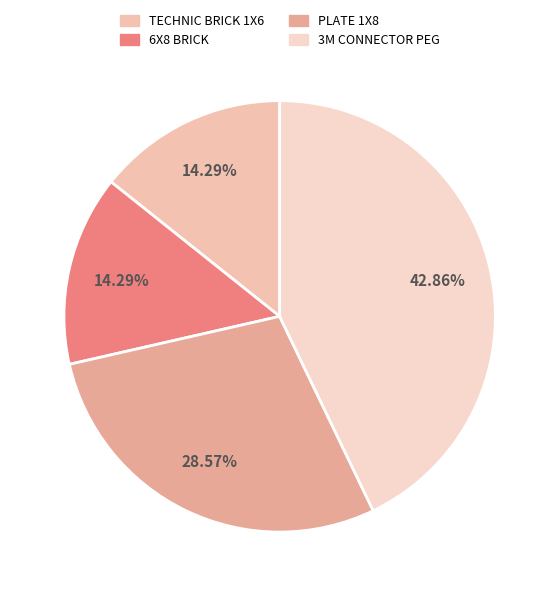

How many slices are in this pie chart?

4